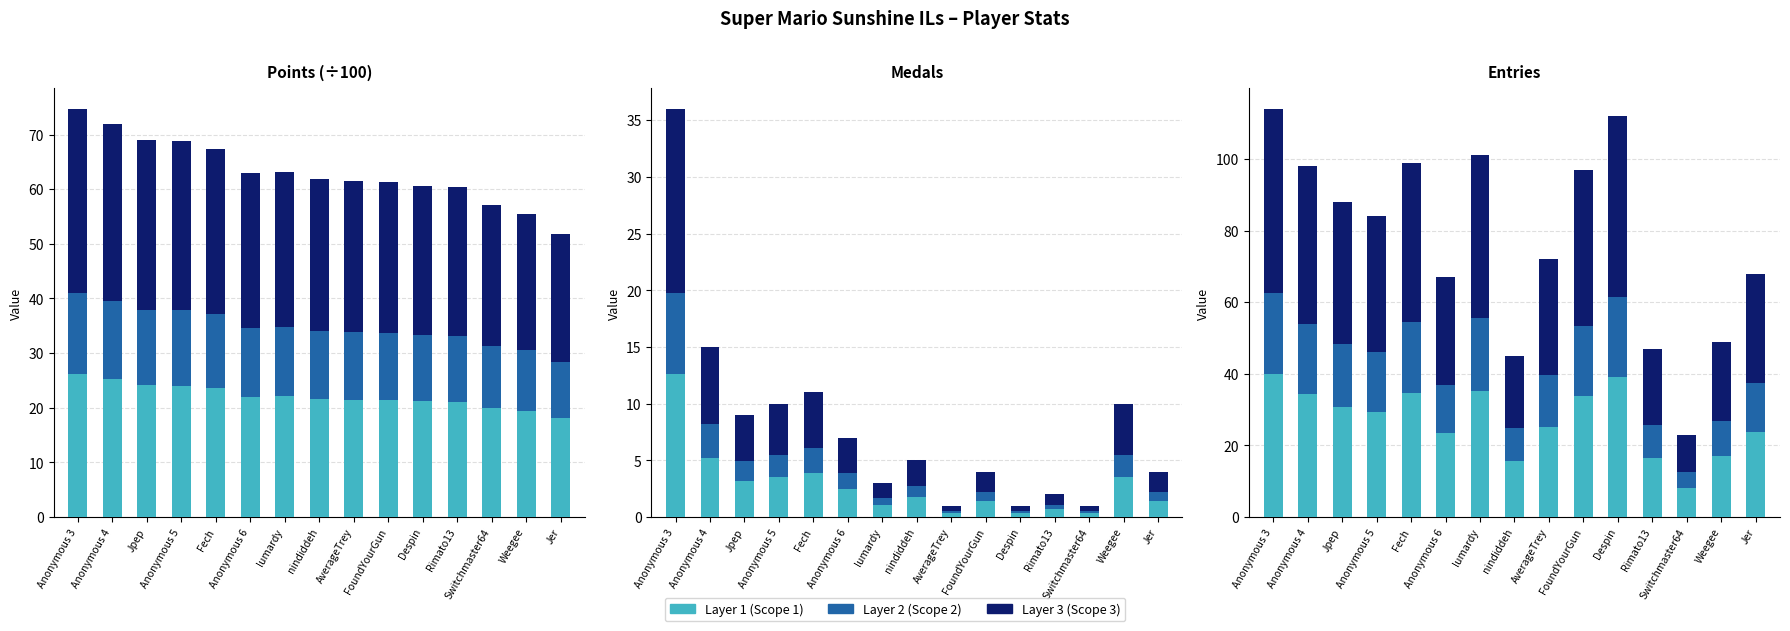

Does the chart contain any negative values?

No